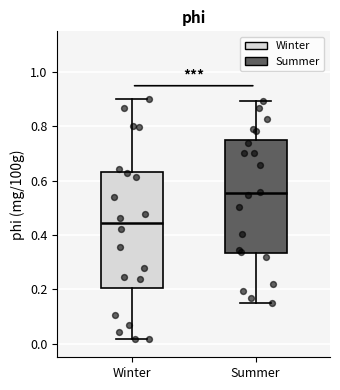

Where is the upper edge of the box for Winter on the y-axis? The values are not printed on the chart, so give them approximately, as read against the axis.

0.64